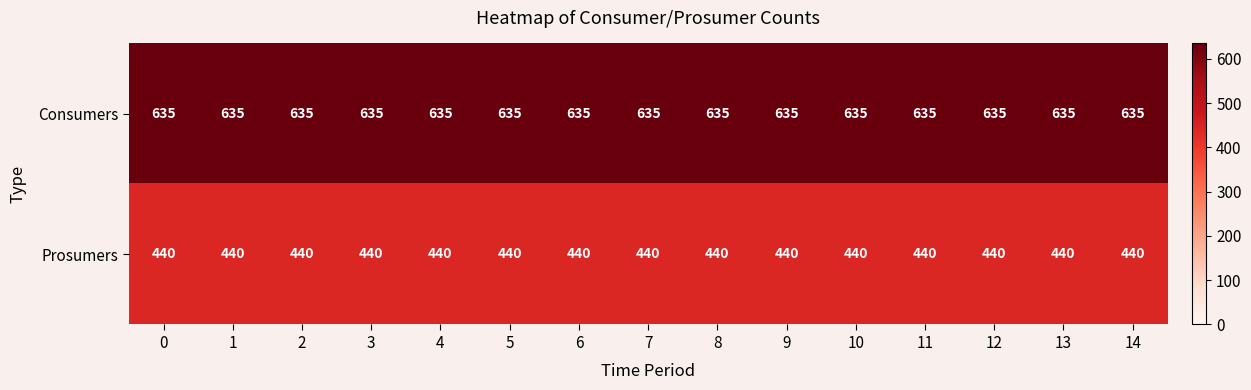

Rank the series by their average value, from lowest to highest.

Prosumers, Consumers